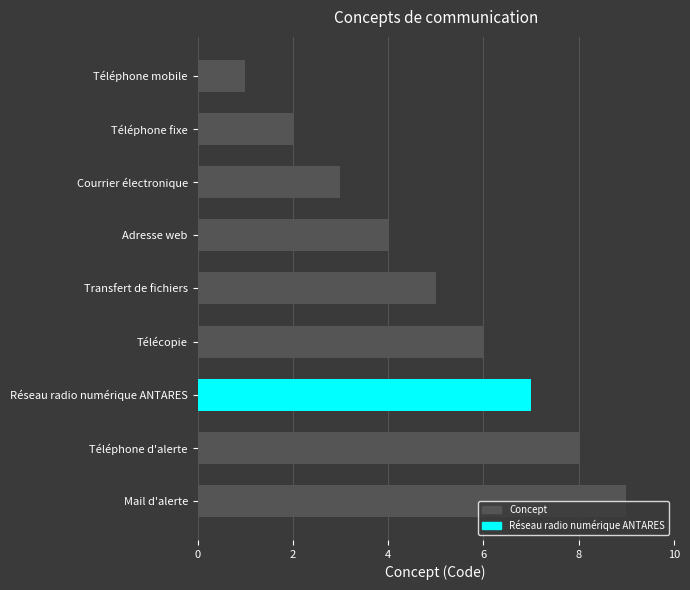

What is the label of the 6th bar from the bottom?

Adresse web